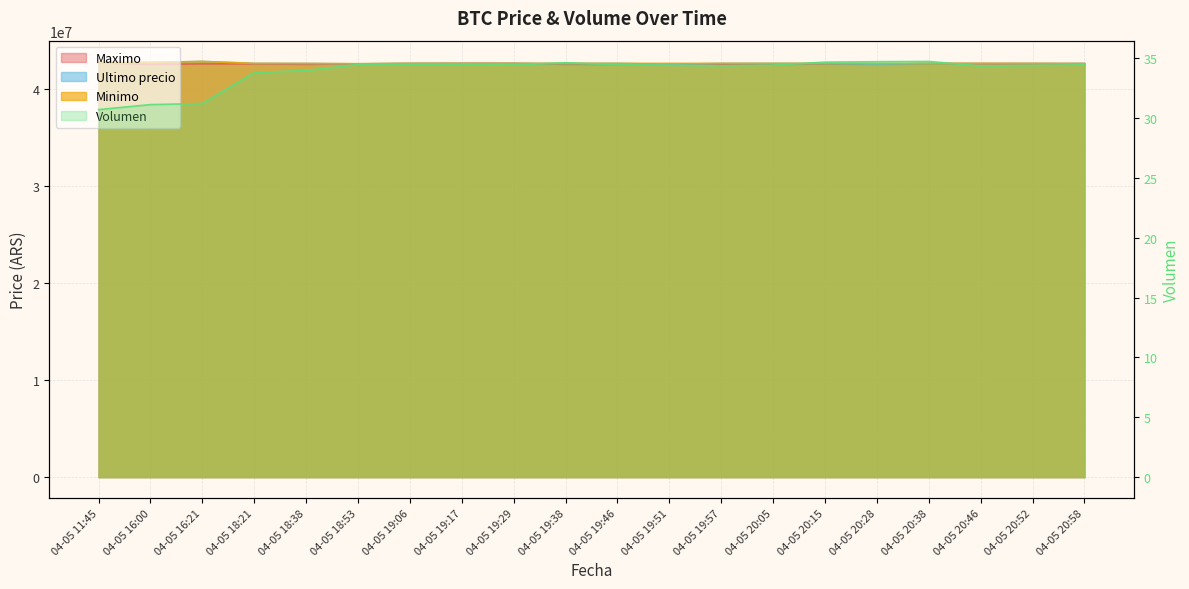

At which category does Volumen reach its first local valley?

04-05 19:29